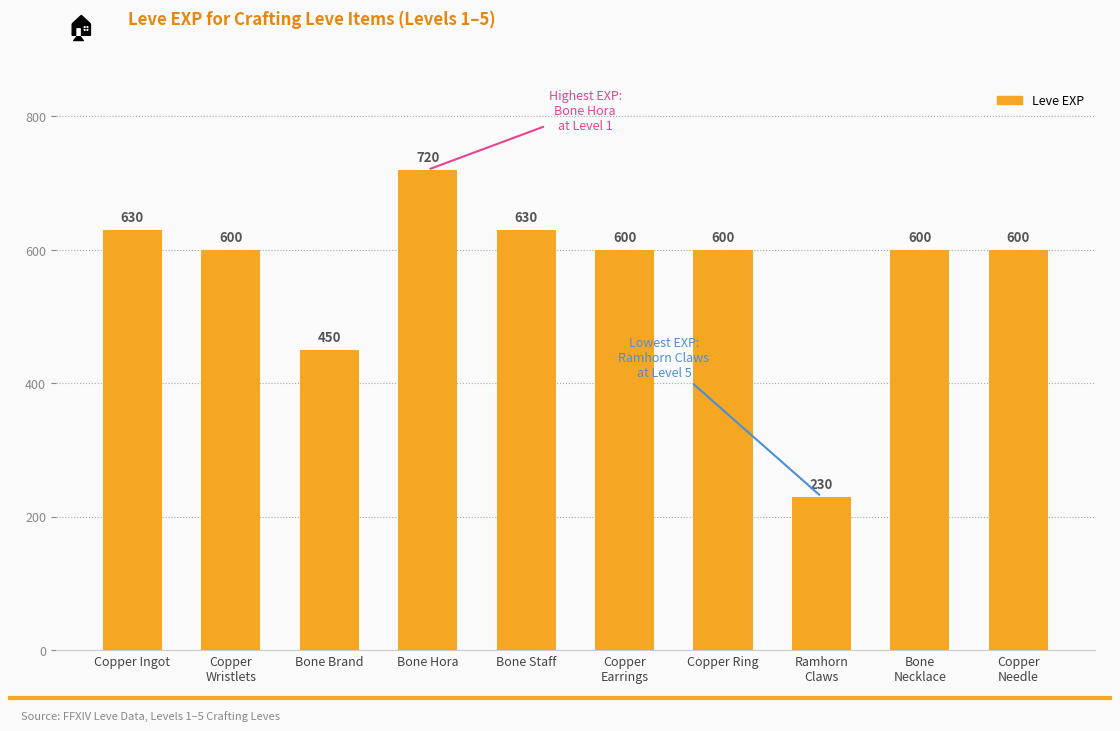

Read the value at Bone
Necklace.

600